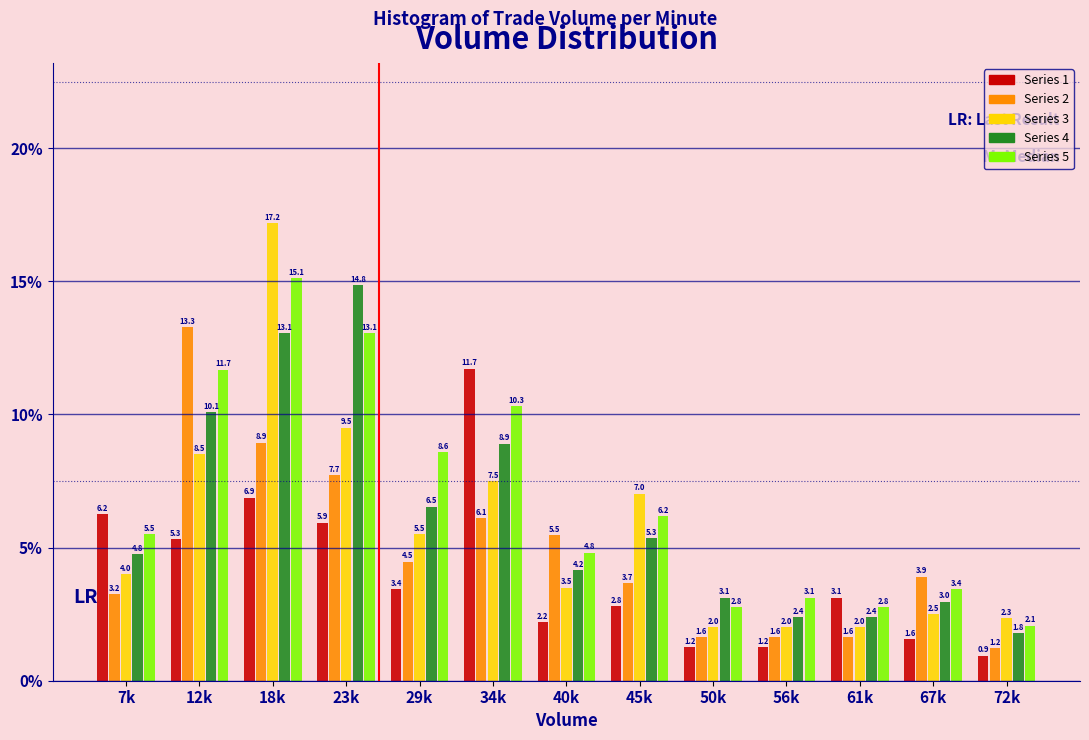

What is the difference between the highest and lowest values at 50k?

1.9